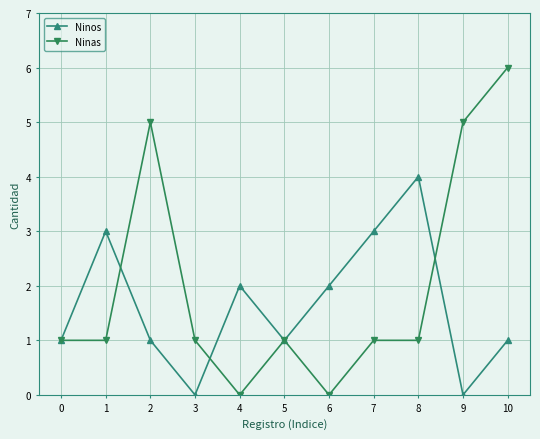

Which series has the largest range (max minus min)?

Ninas